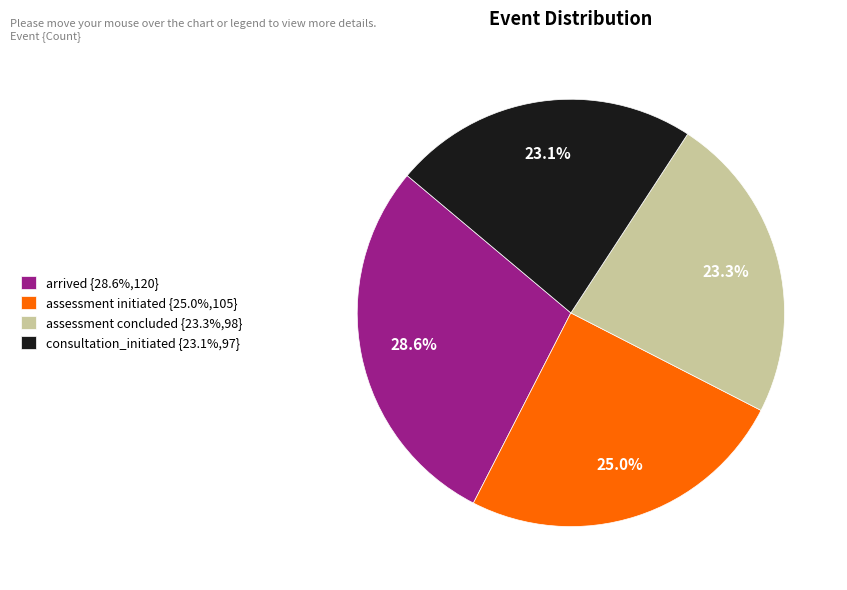

What is the total percentage of arrived {28.6%,120} and assessment initiated {25.0%,105}?

53.6%